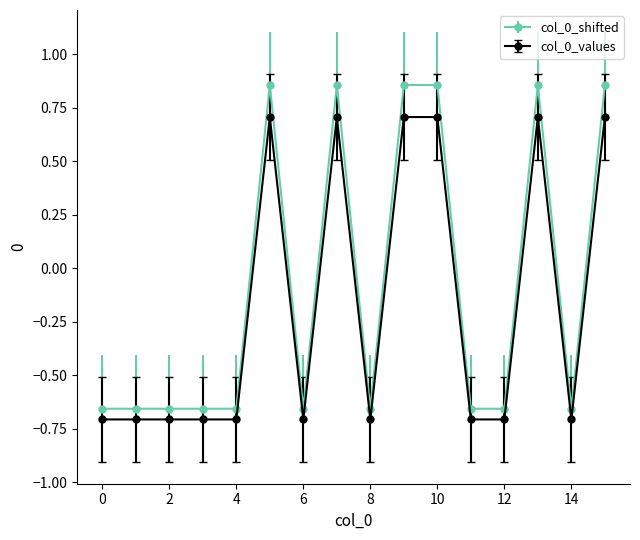

True or false: col_0_values and col_0_shifted cross at least once.

False